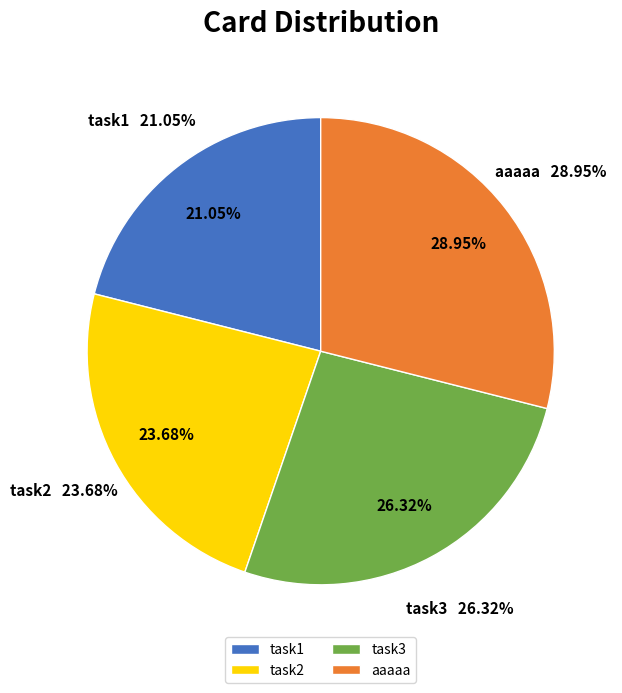

To the nearest percent, what percentage of the pie is aaaaa?

29%